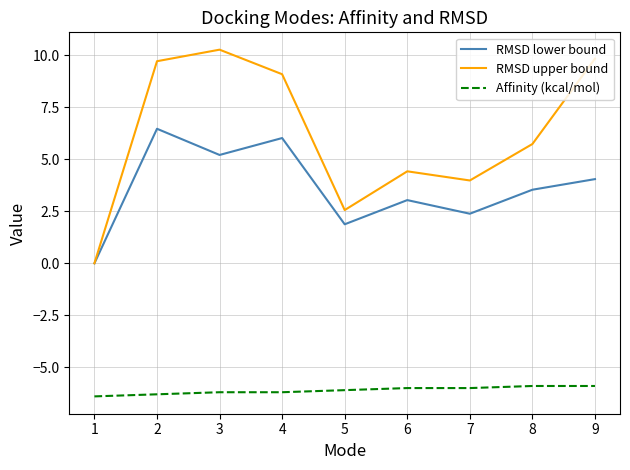

At 6, list the series in order from largest to smallest.

RMSD upper bound, RMSD lower bound, Affinity (kcal/mol)